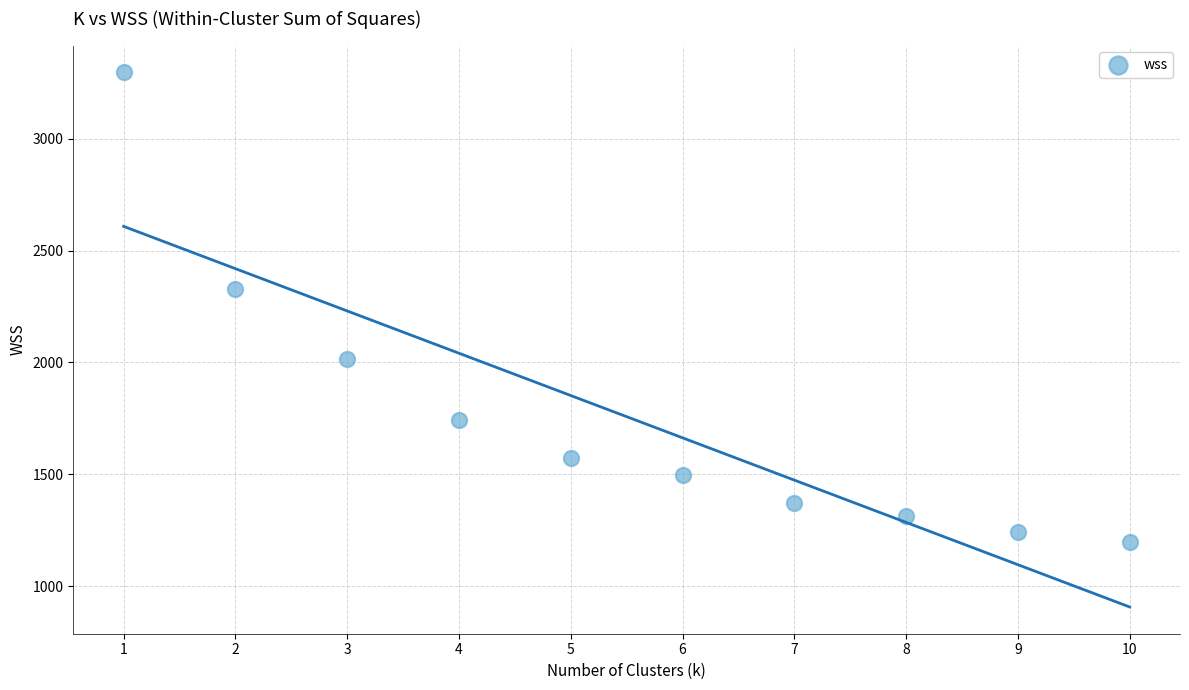

What Y value in the scatter plot is closest to 2248?

2327.3